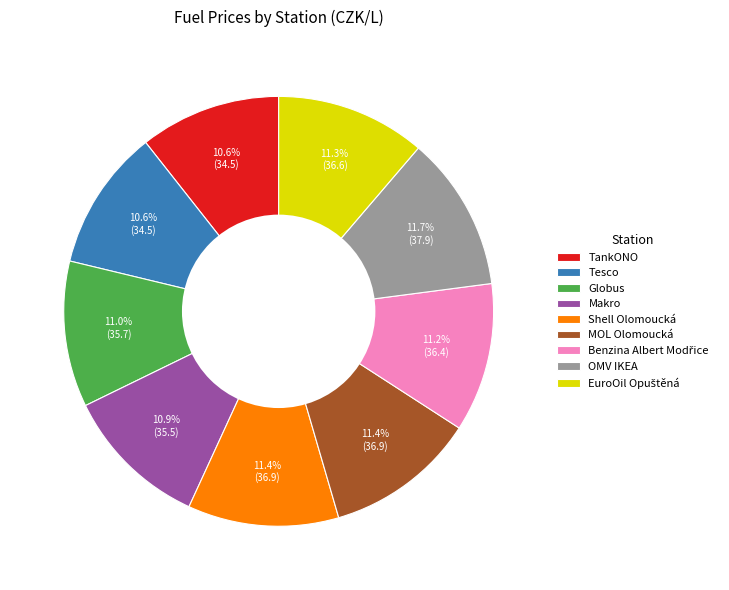

Approximately how many times larger is the value at Shell Olomoucká compared to MOL Olomoucká?

1.0